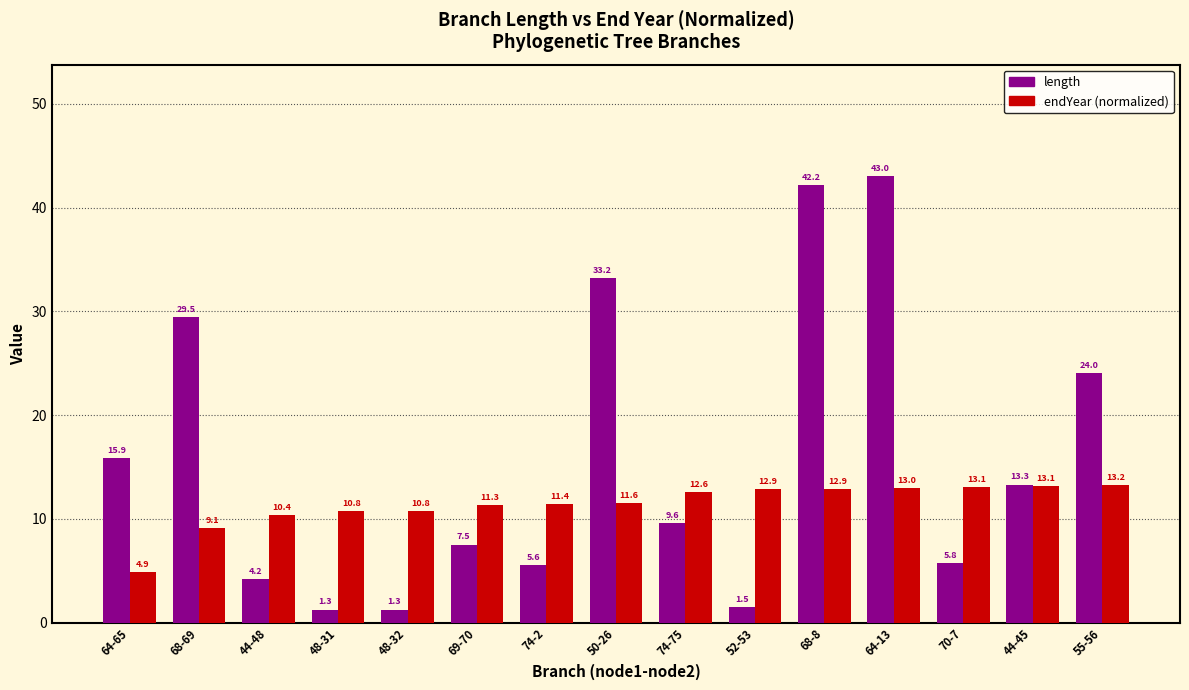

What is the greatest value displayed?

43.0